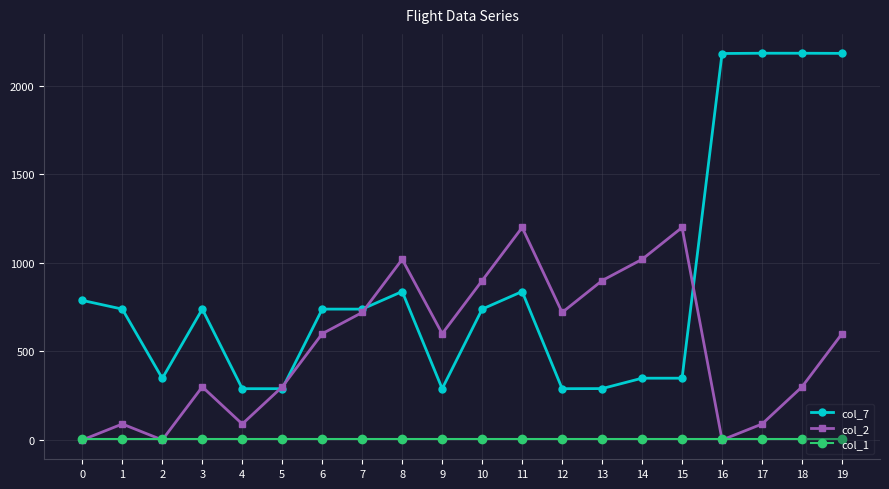

True or false: col_1 and col_7 cross at least once.

False